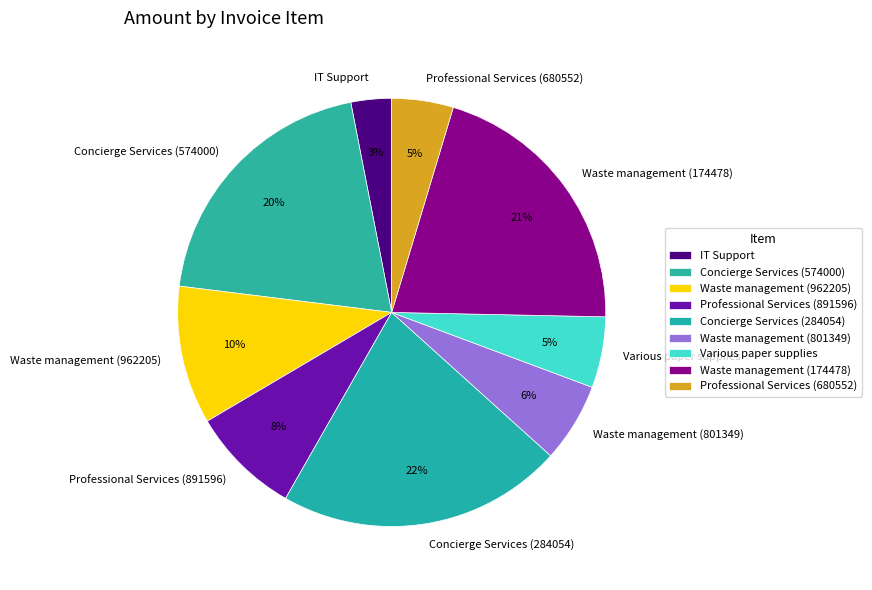

To the nearest percent, what is the average slice percentage?

11%